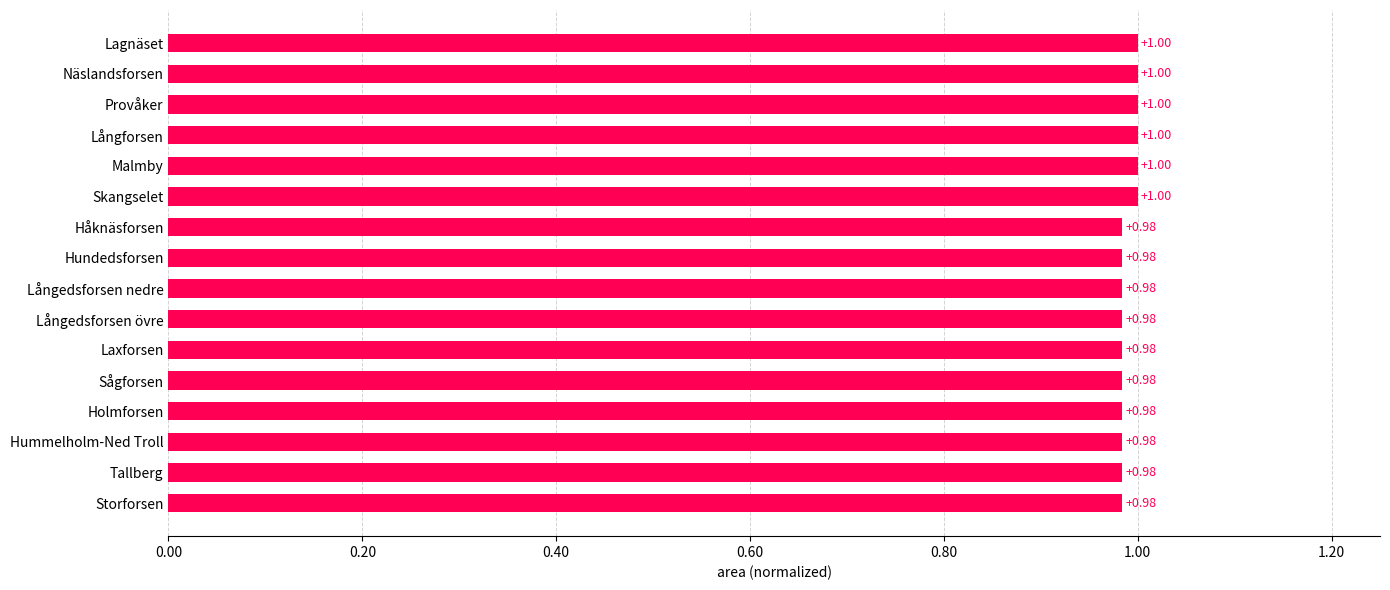

Approximately how many times larger is the value at Skangselet compared to Näslandsforsen?

1.0